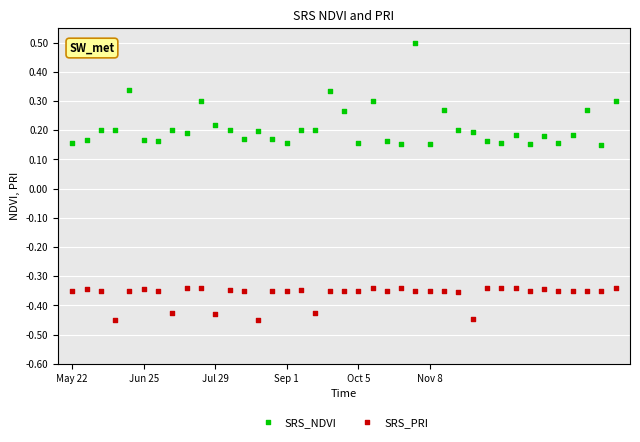

Which series contains the highest Y value?

SRS_NDVI